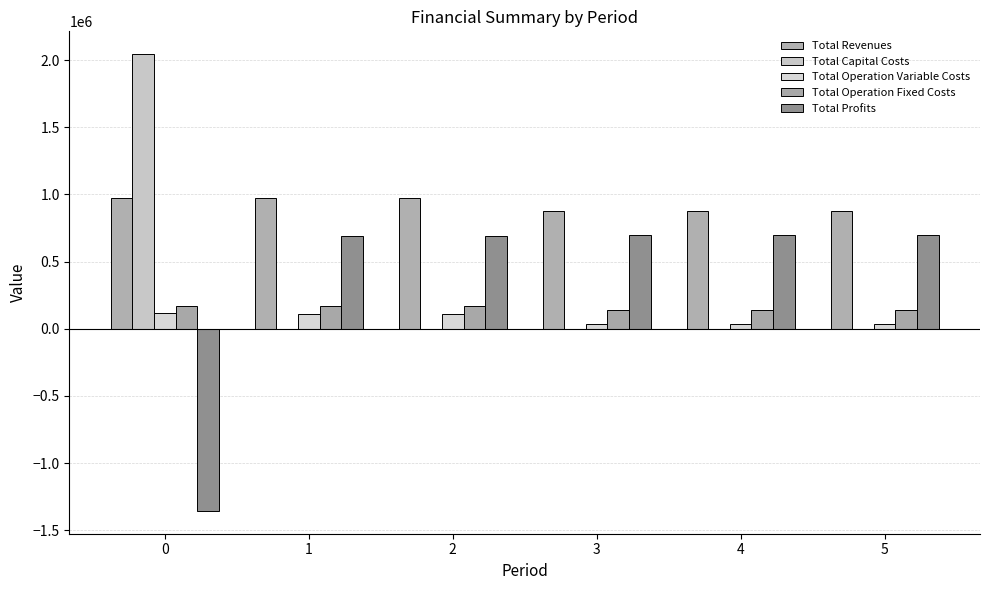

What is the sum of the Total Operation Variable Costs values at 2 and 4?

152545.9